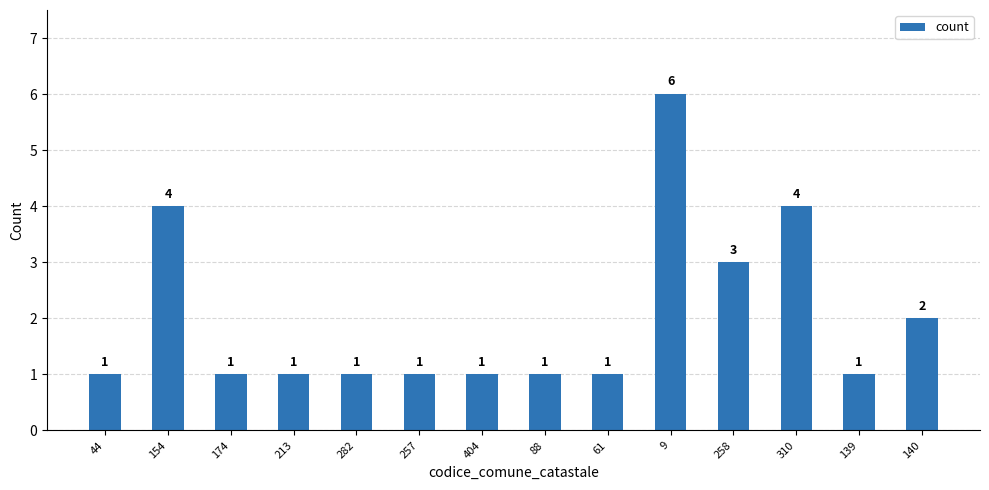

What is the maximum value shown in the chart?

6